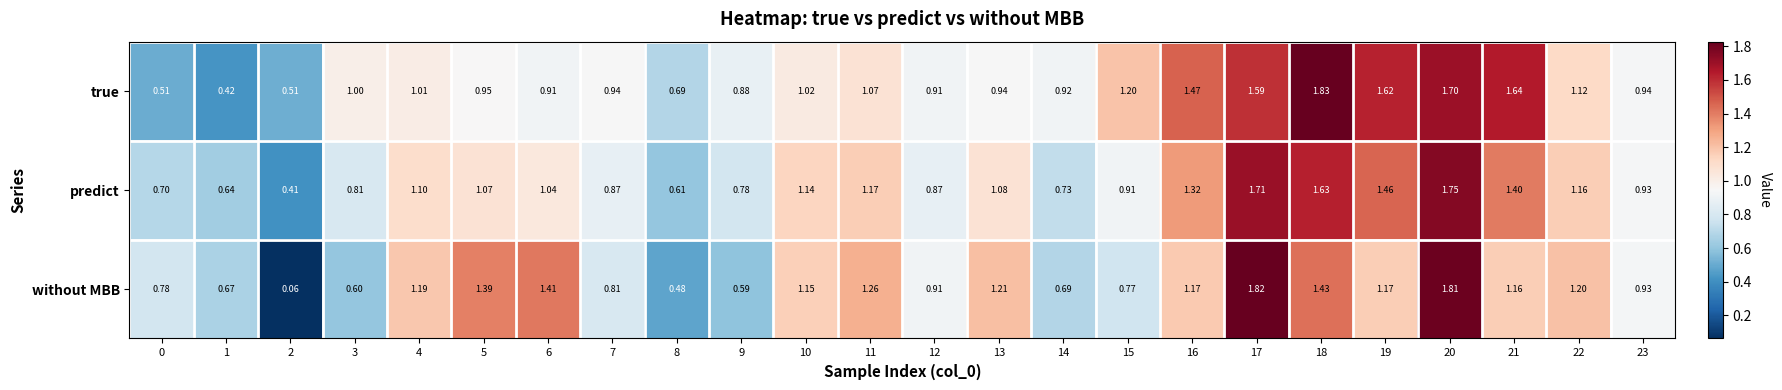

Rank the series at 22 from lowest to highest value.

true, predict, without MBB